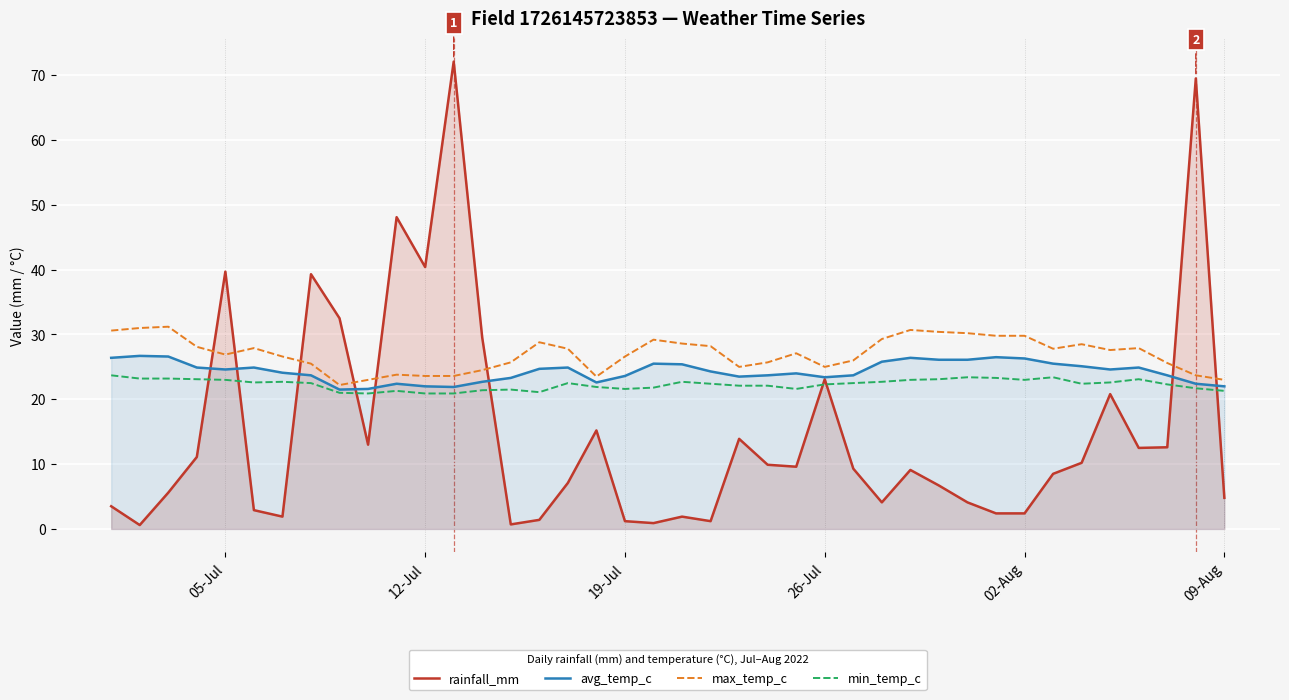

After their last crossing, which series has the higher values: min_temp_c or rainfall_mm?

min_temp_c